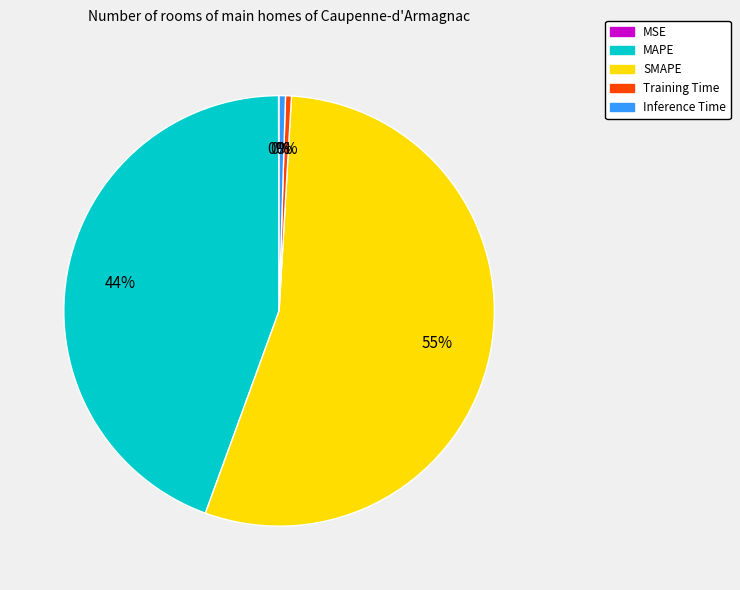

To the nearest percent, what is the average slice percentage?

20%